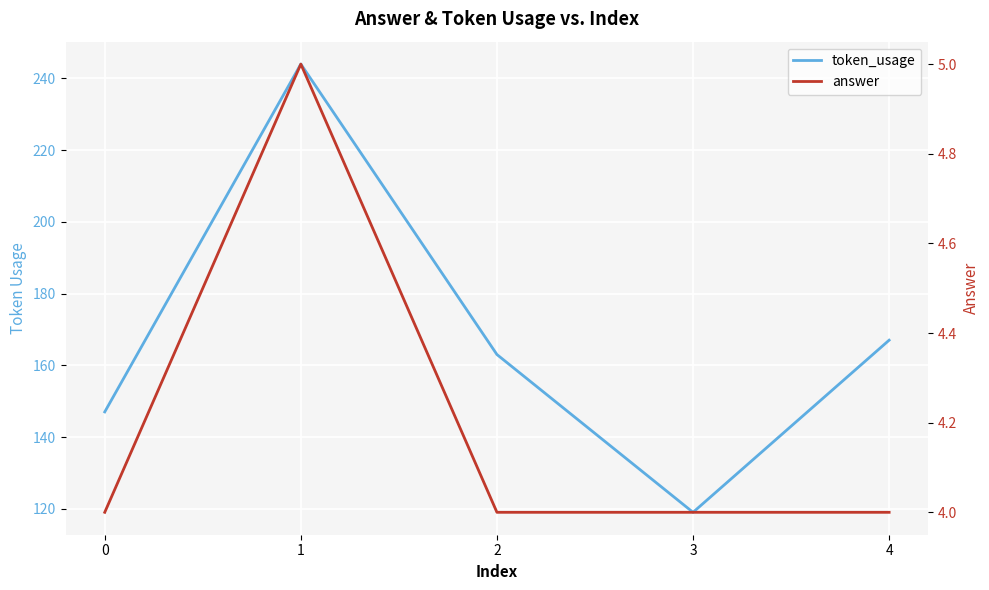

At which label is token_usage closest to 181?

4